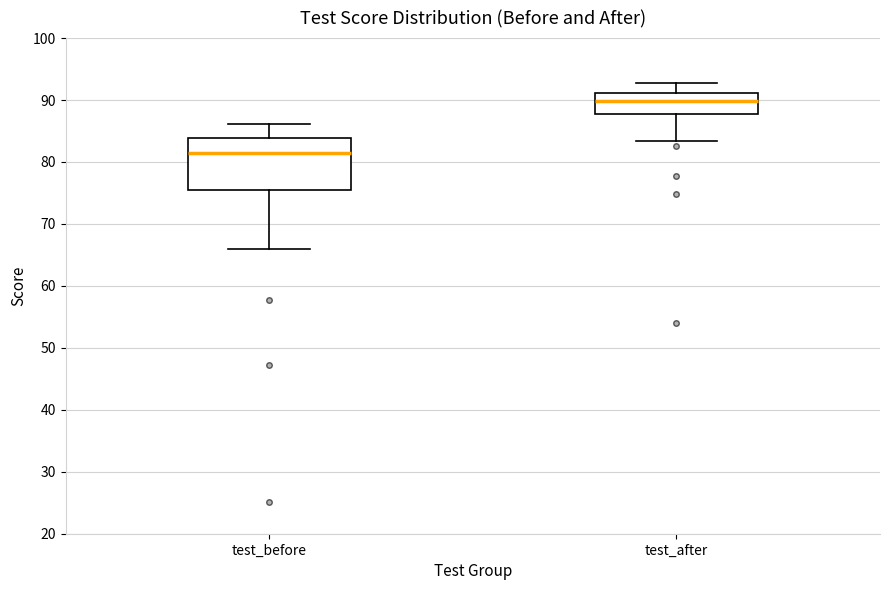

Which box is the tallest, from its lower edge to its upper edge?

test_before